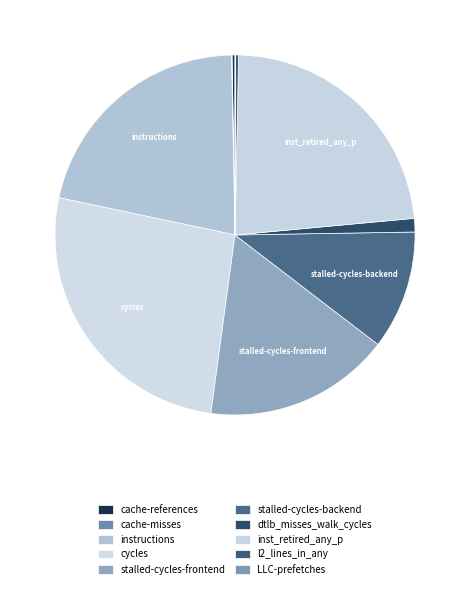

How many slices are in this pie chart?

10